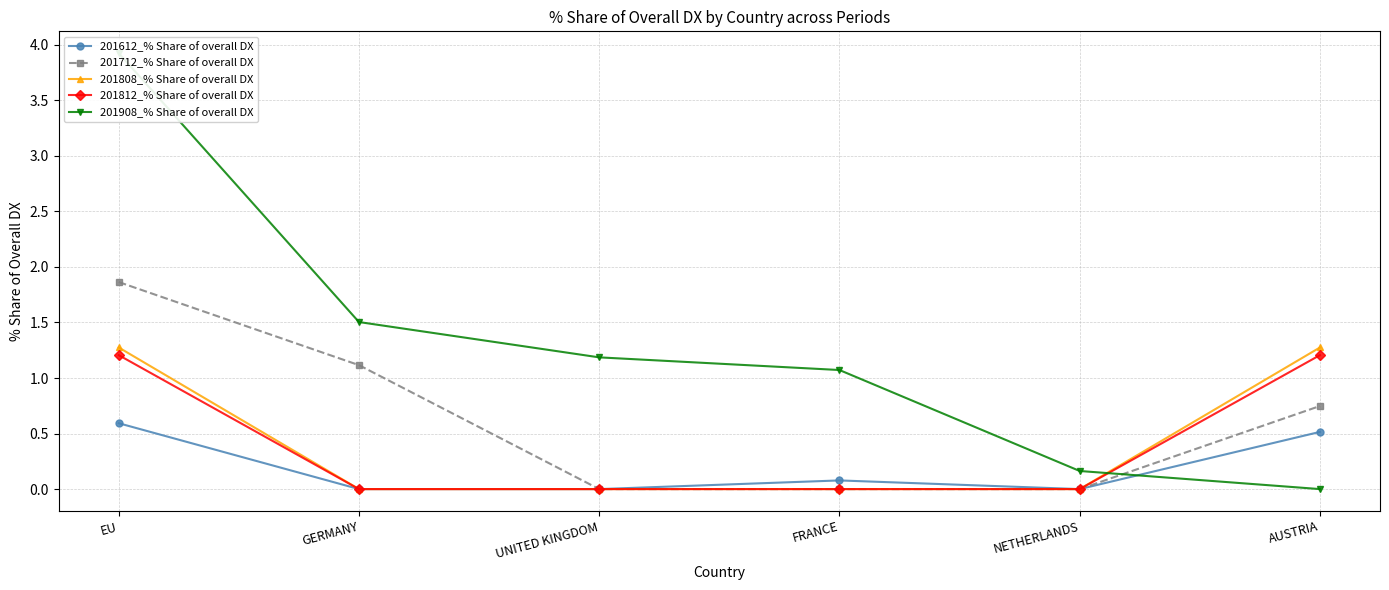

List the series in order of their peak value, highest first.

201908_% Share of overall DX, 201712_% Share of overall DX, 201808_% Share of overall DX, 201812_% Share of overall DX, 201612_% Share of overall DX